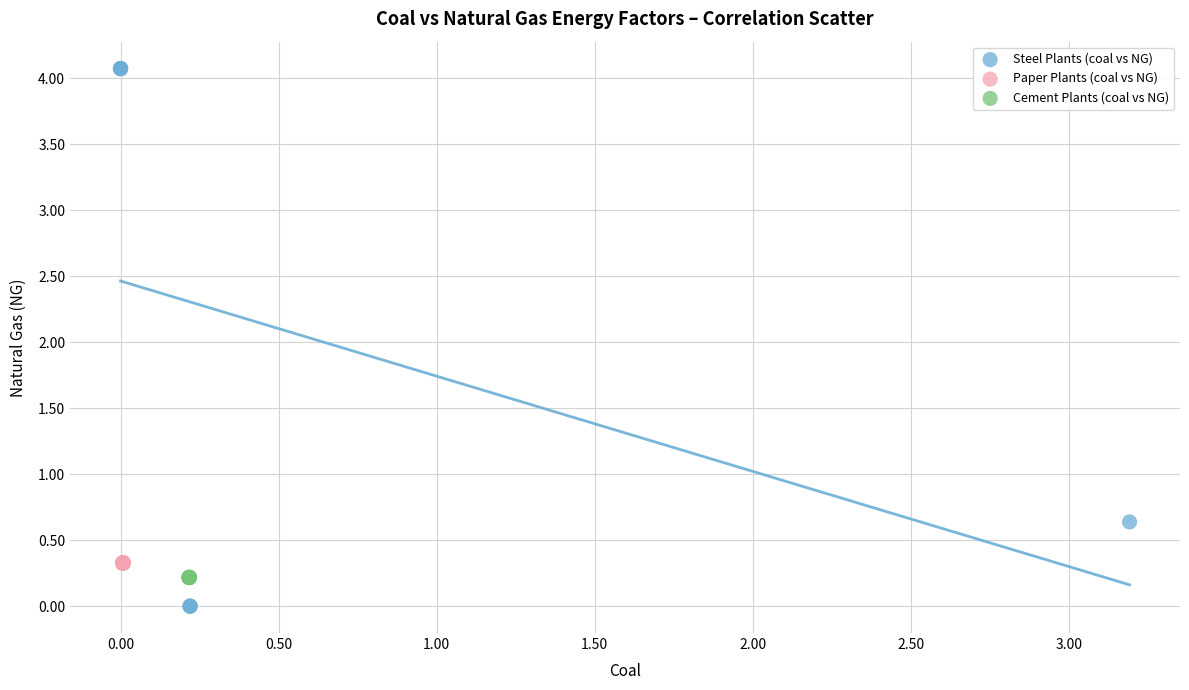

Which series reaches the maximum Y coordinate?

Steel Plants (coal vs NG)